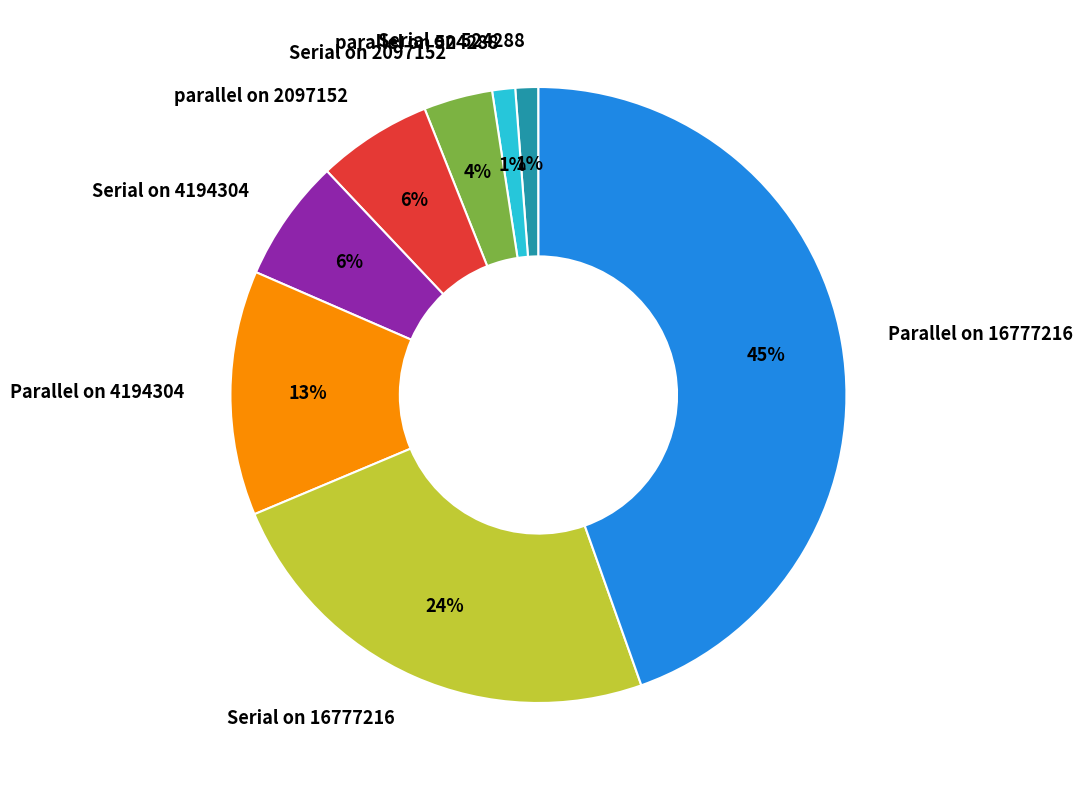

What is the largest slice in the pie chart?

Parallel on 16777216